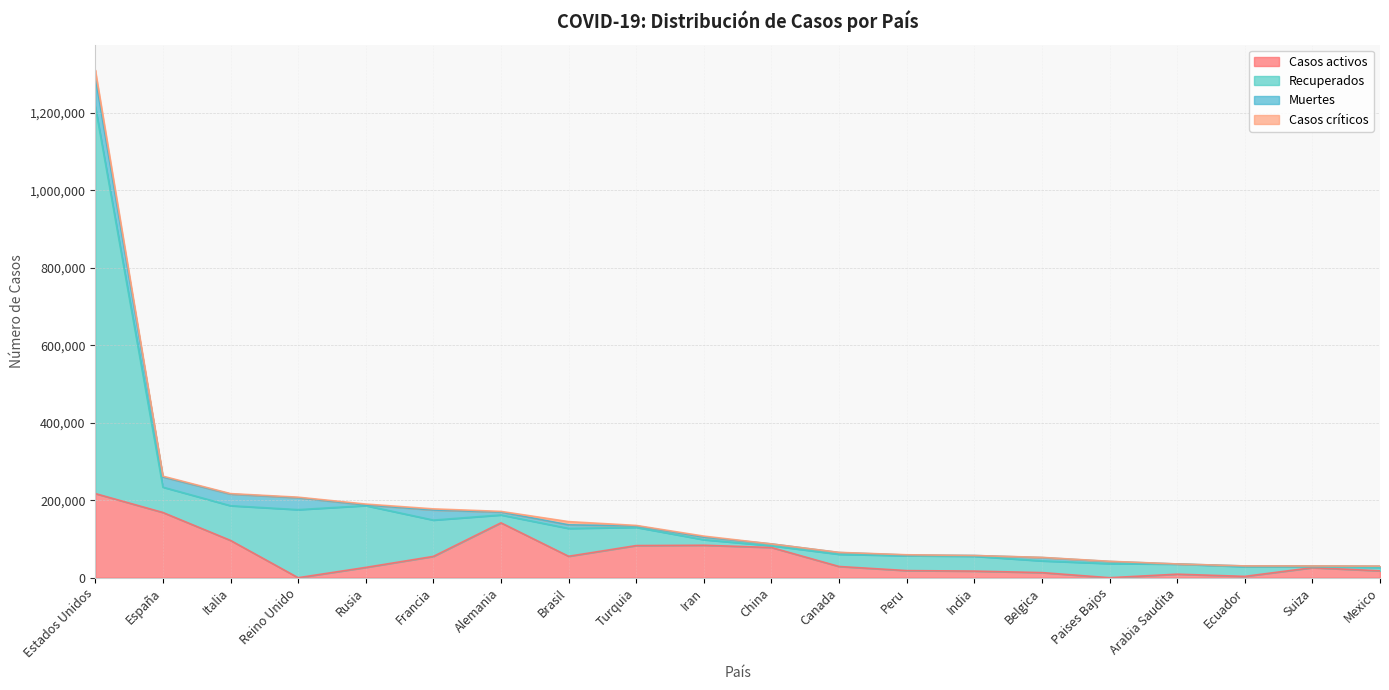

At which category is the sum across all series the highest?

Estados Unidos